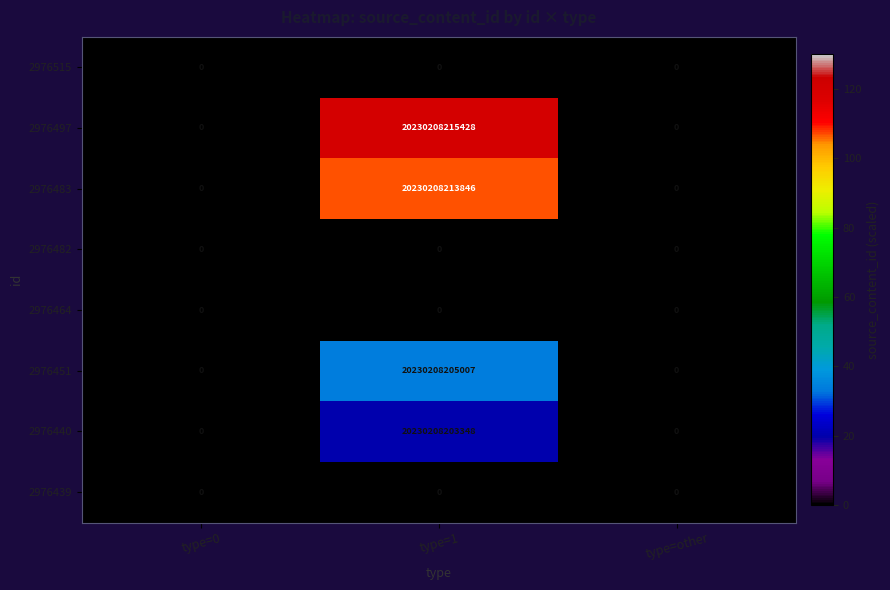

What is the difference between the 2976483 values at type=0 and type=1?

20230208213846